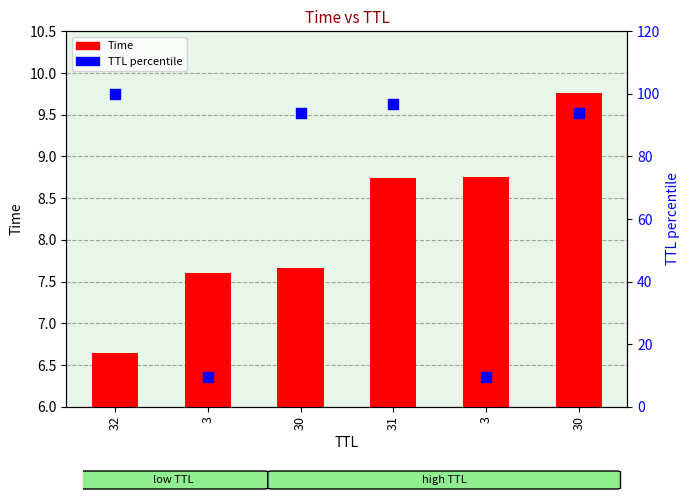

What are all the series names shown in the legend?

Time, TTL percentile